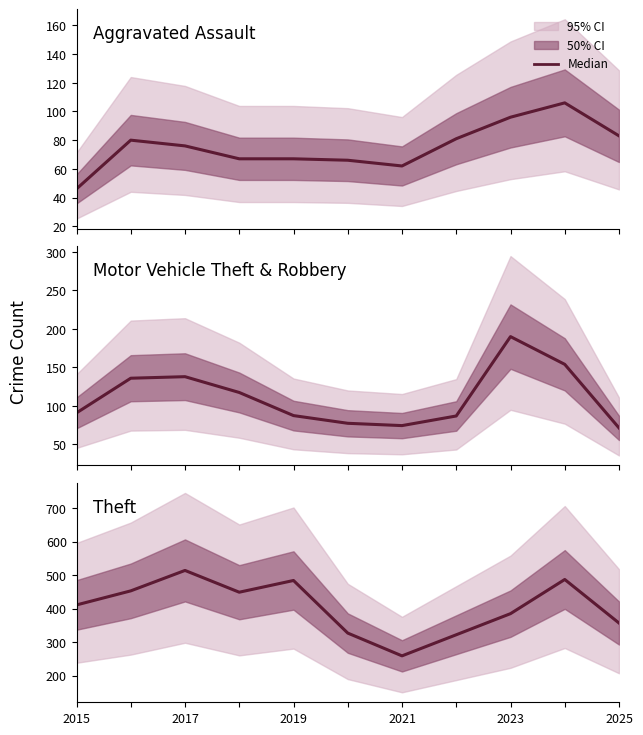

Does the chart display data point markers on the line(s)?

No